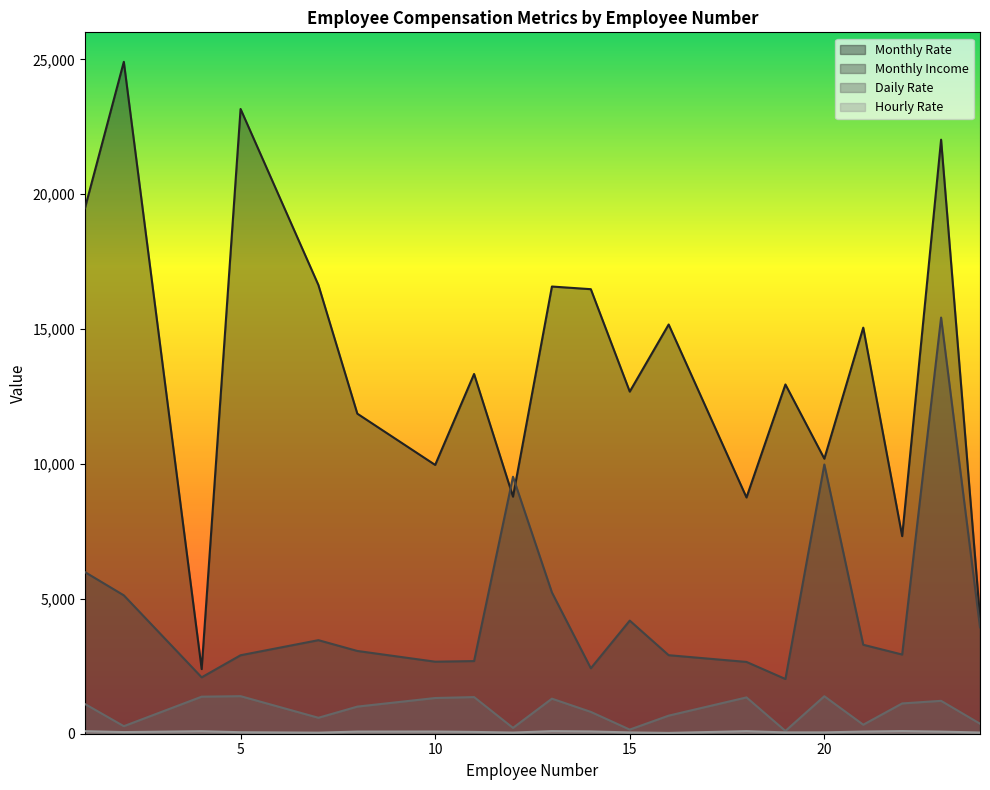

Which series has the largest total across all categories?

Monthly Rate